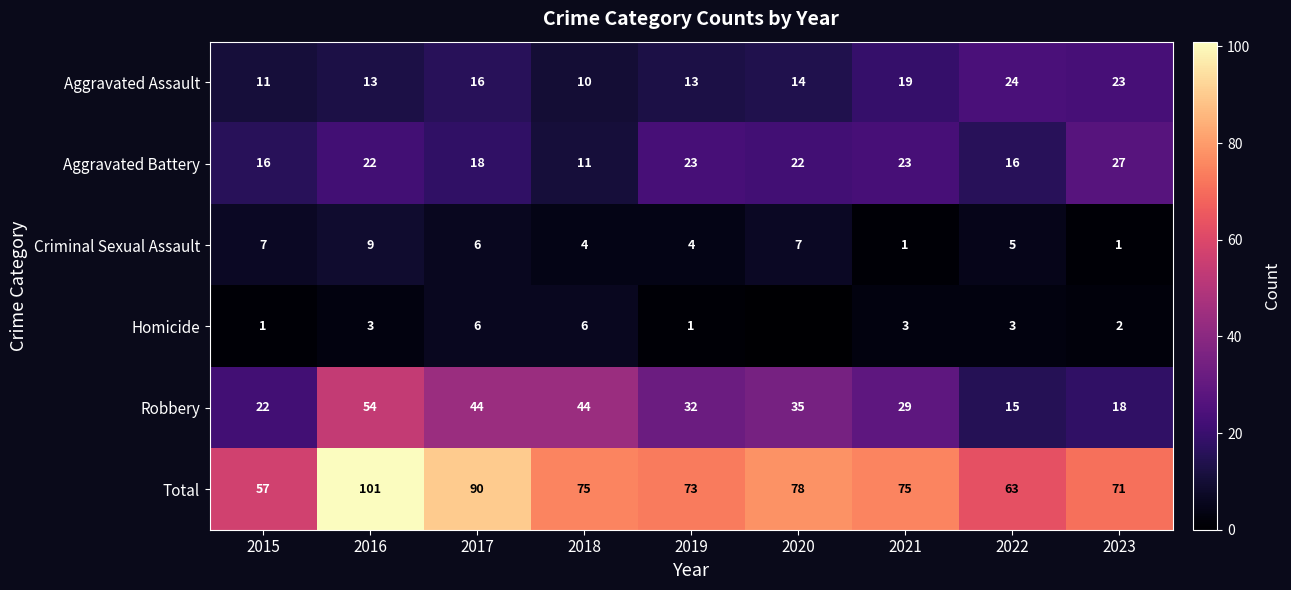

How many data points in Total are less than 75?

4